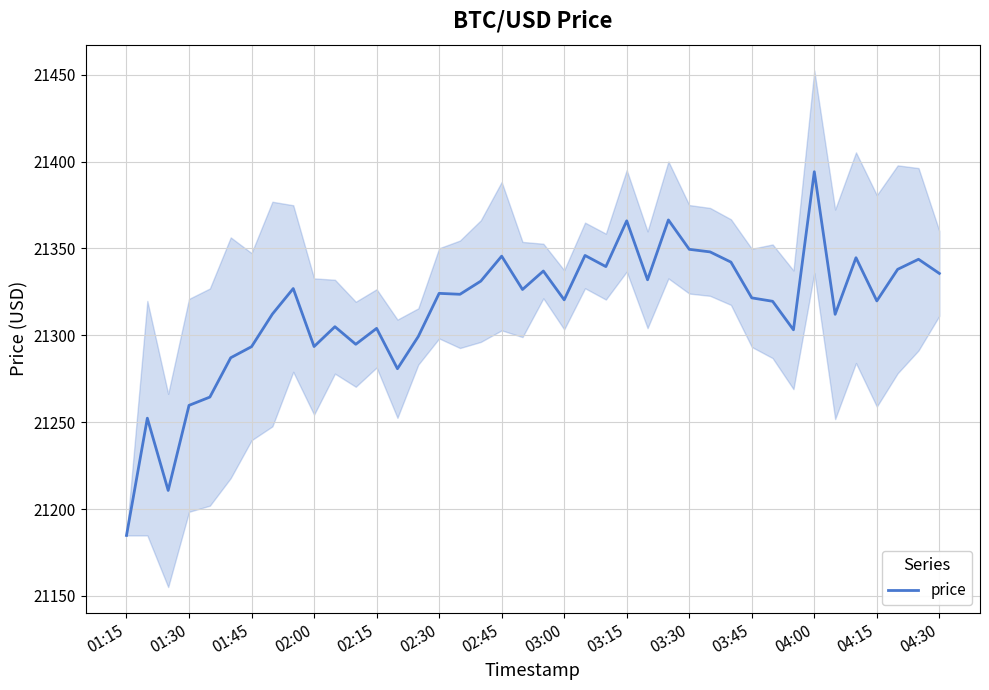

At which label does price reach its minimum?

01:15